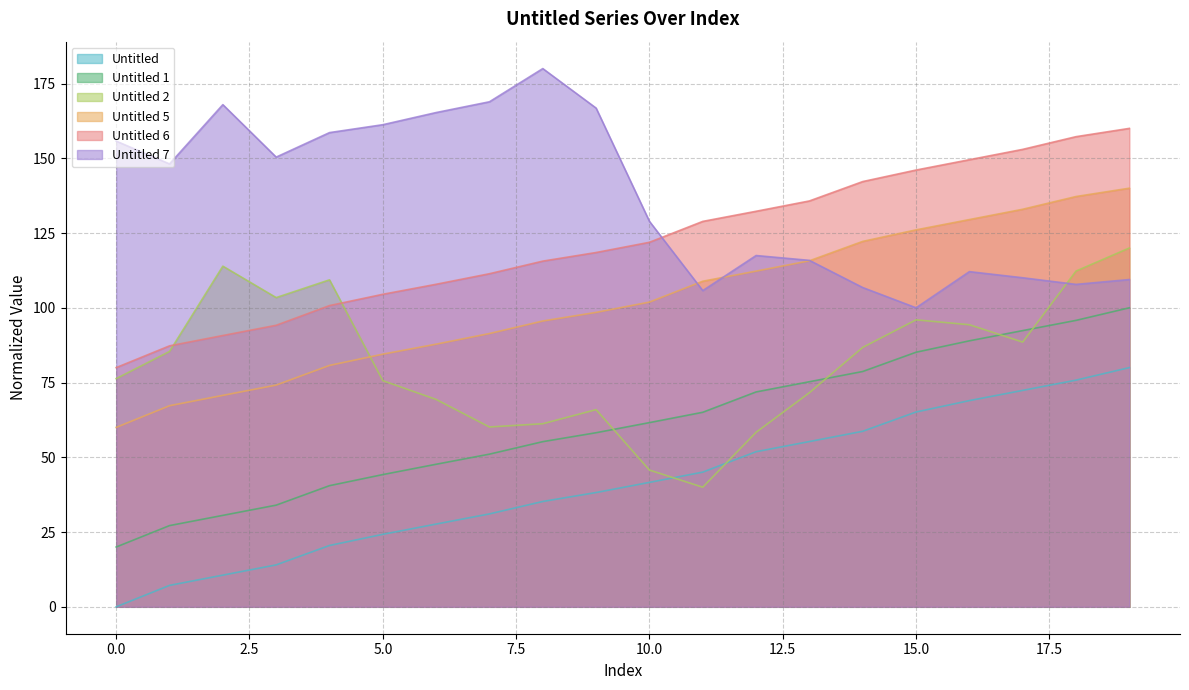

Which series has the largest total across all categories?

Untitled 7